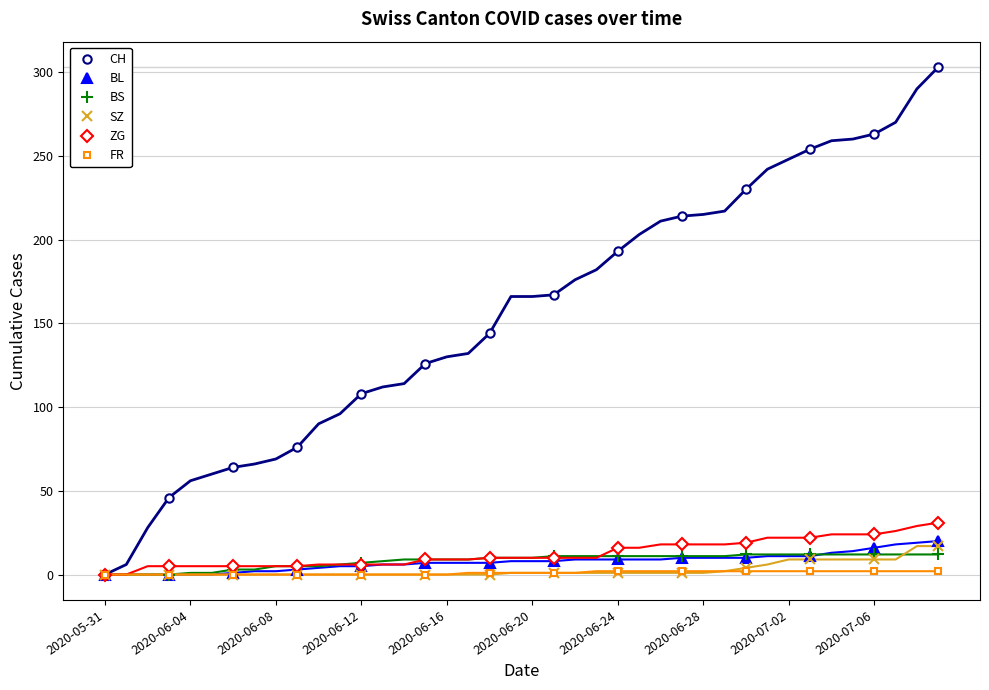

Which series has the largest total across all categories?

CH